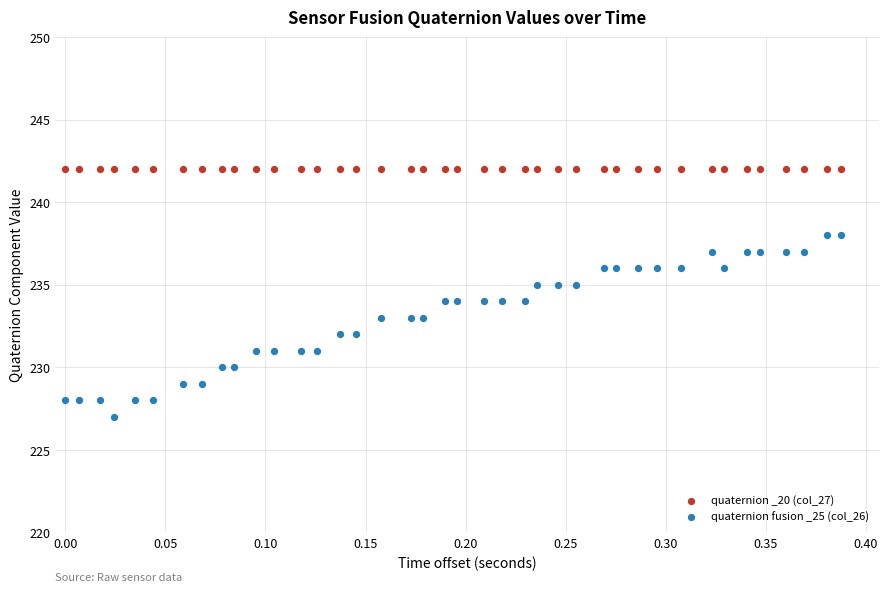

Which series reaches the maximum Y coordinate?

quaternion _20 (col_27)